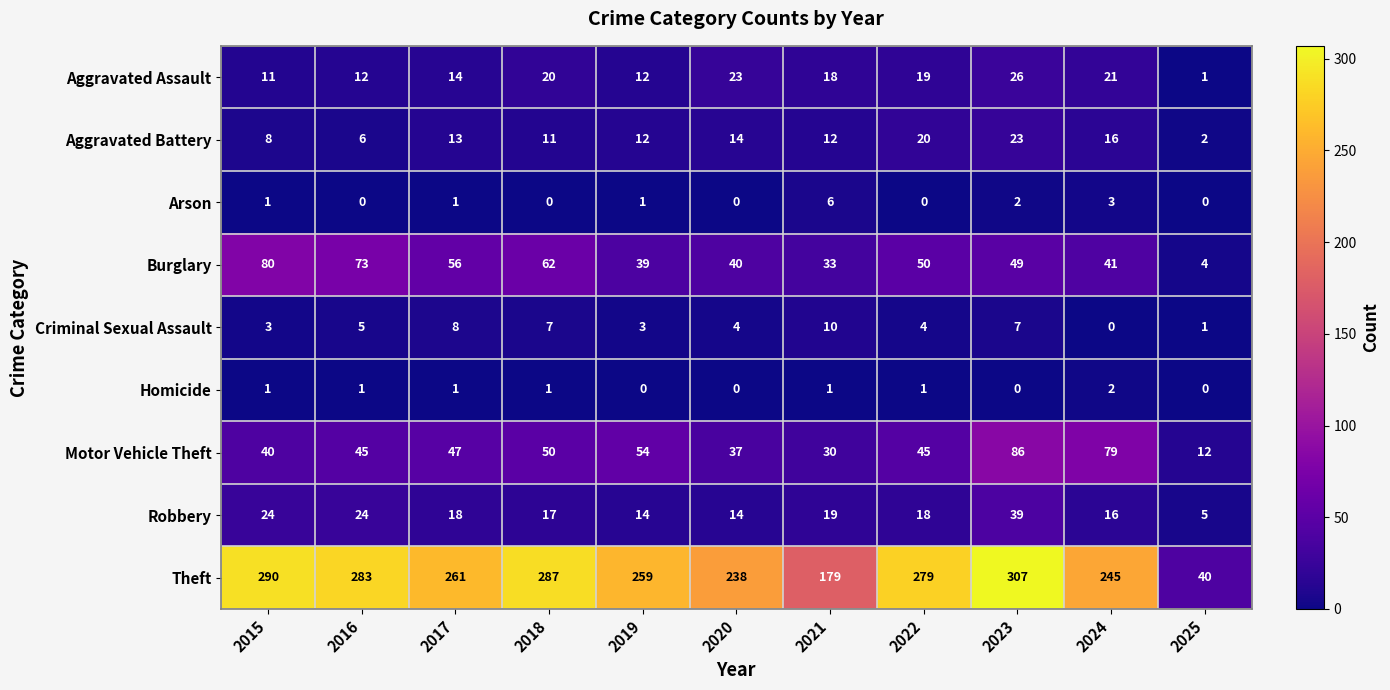

What is the difference between the maximum and minimum values in the Criminal Sexual Assault series?

10